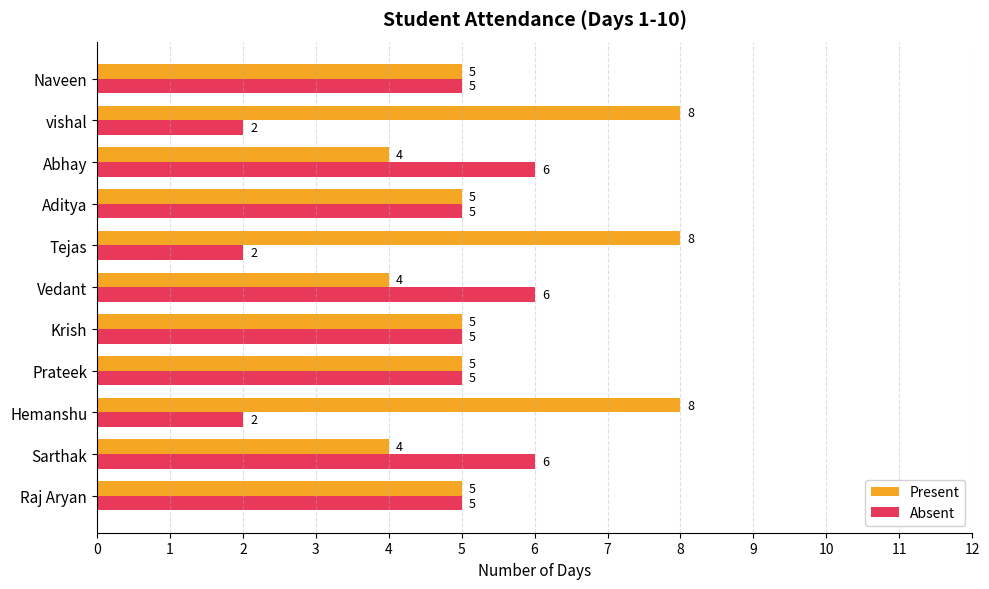

Read the Present value at Tejas.

8